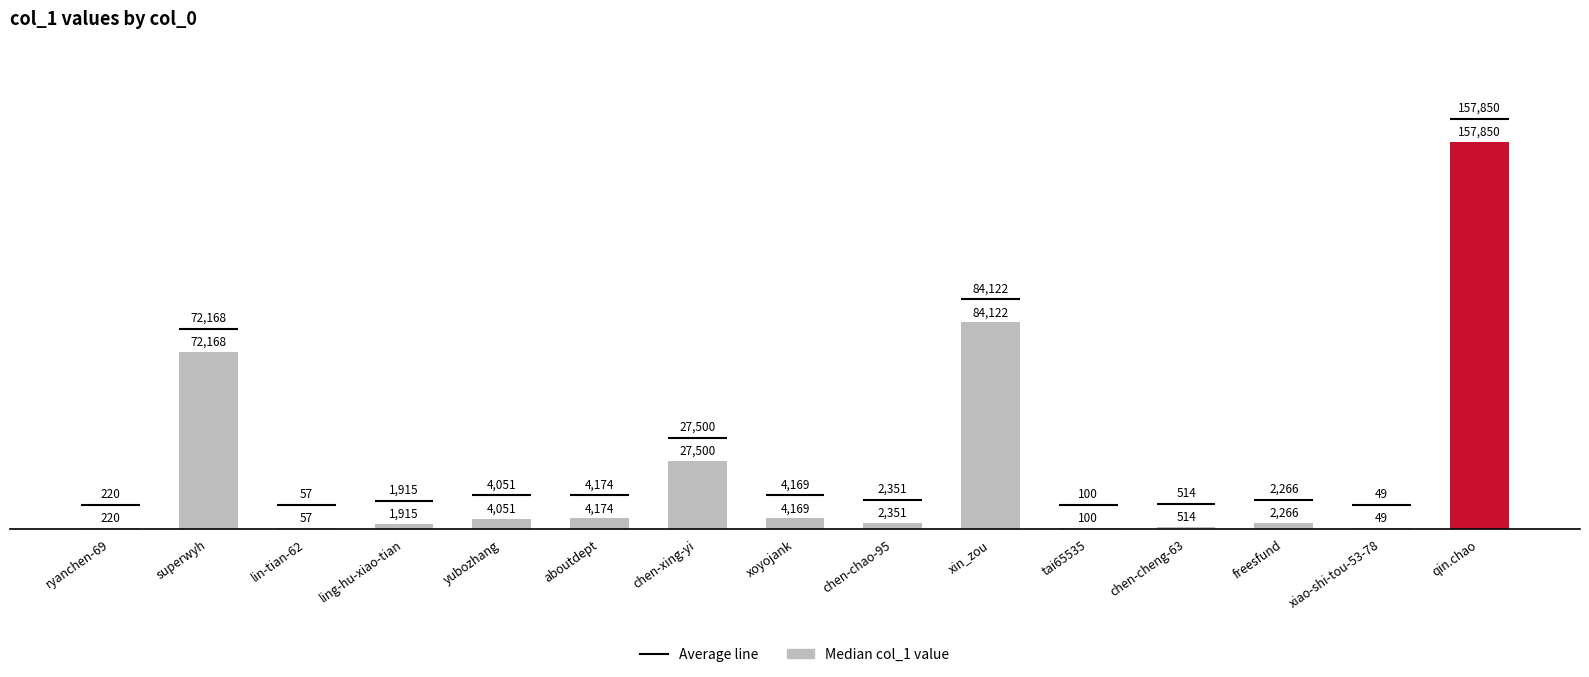

What is the change in value from yubozhang to aboutdept?

+123